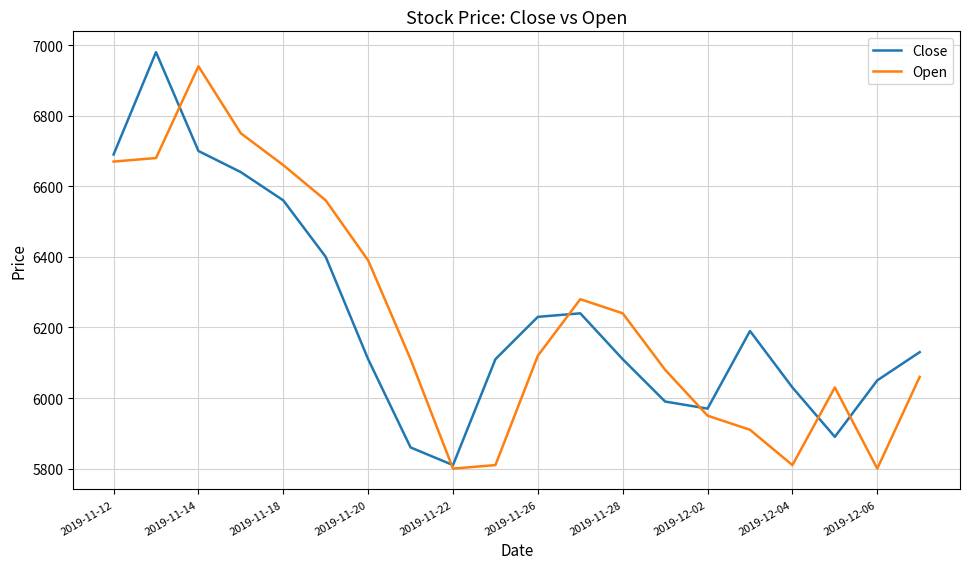

What is the minimum value shown in the chart?

5800